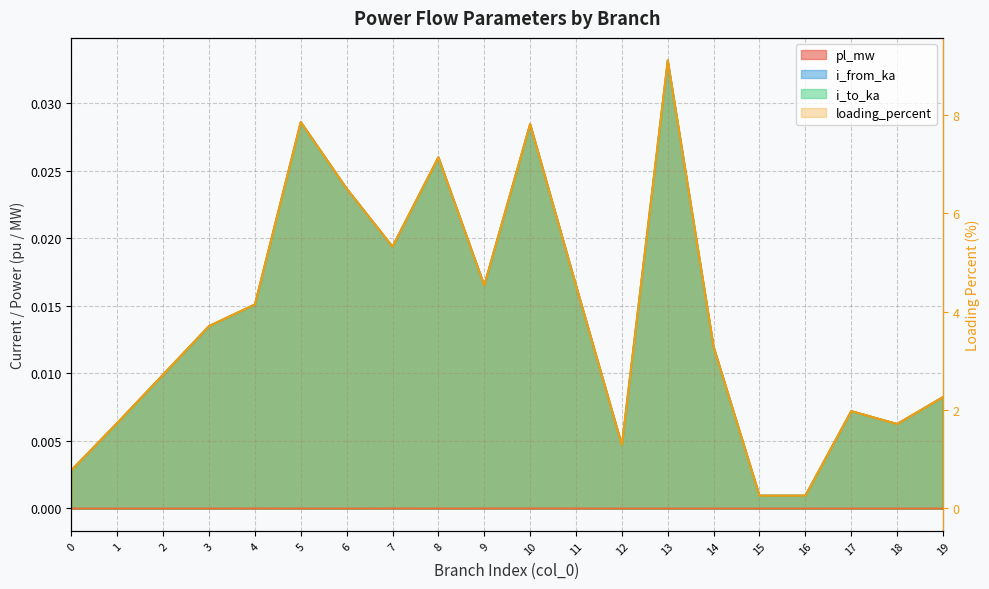

How many lines are shown in the chart?

4